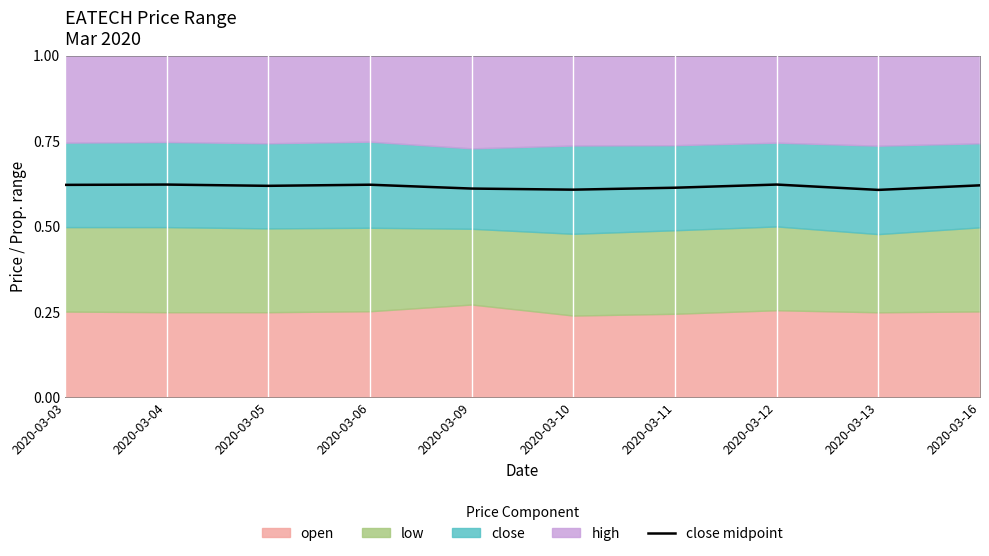

What is the average value?

0.6